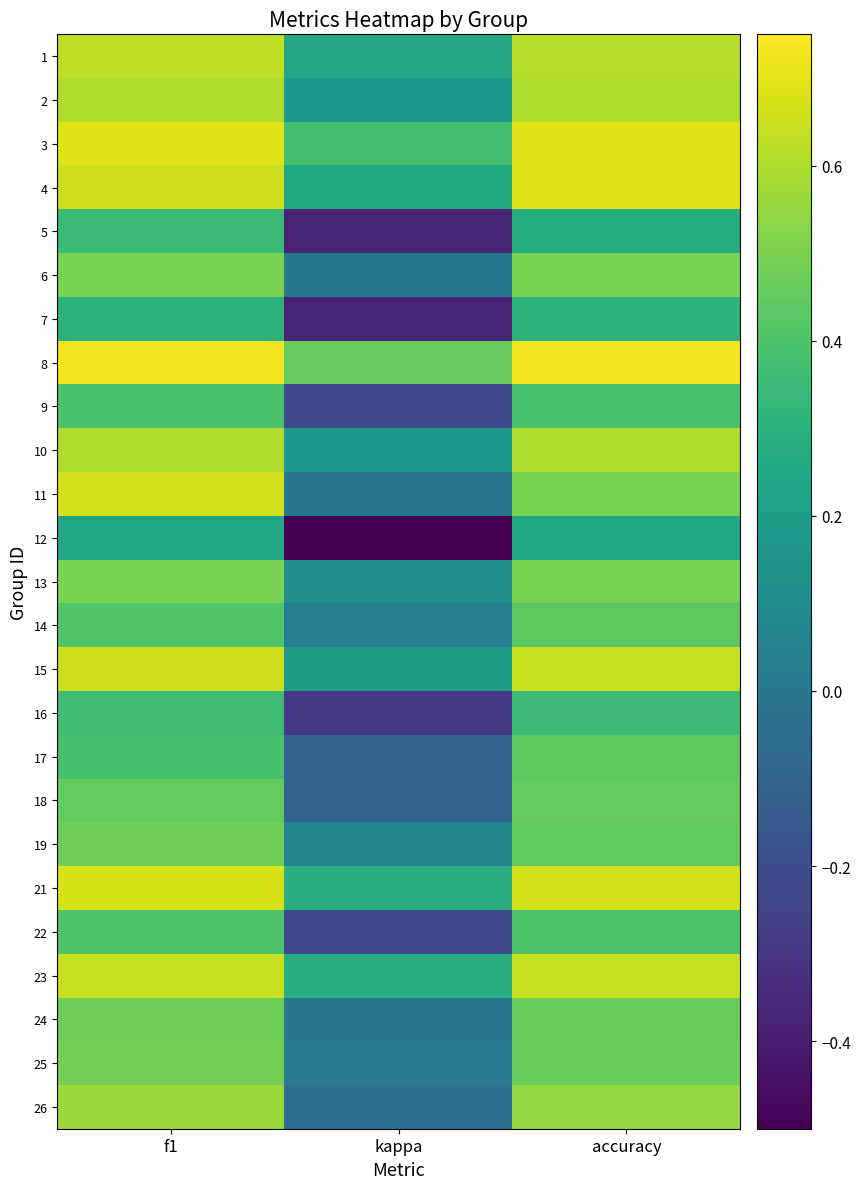

What is the difference between the highest and lowest values at kappa?

1.0